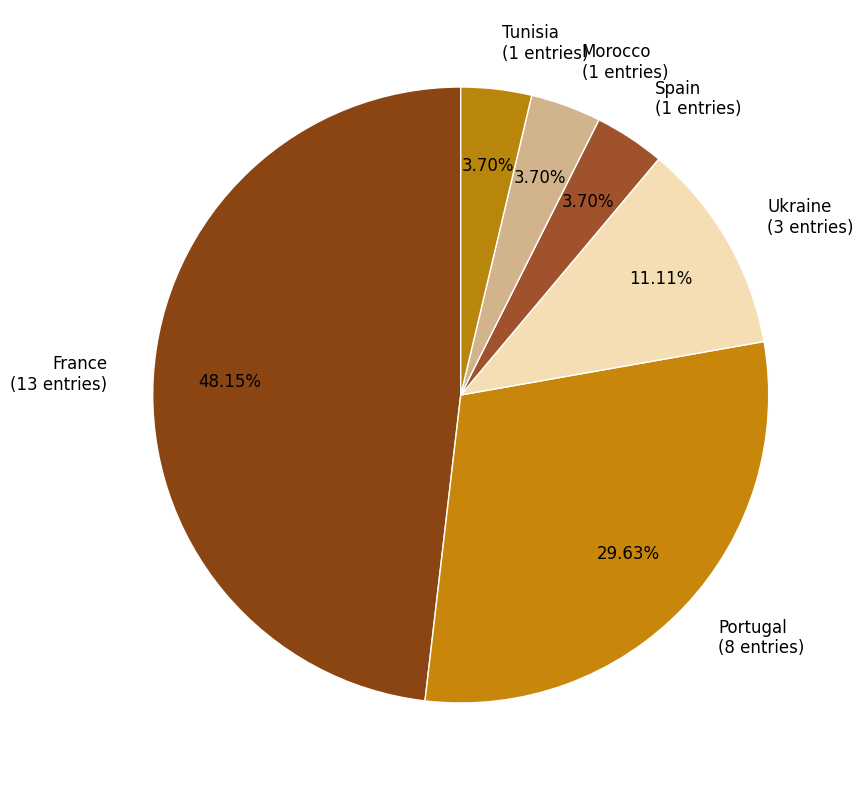

True or false: Ukraine accounts for 11% of the total.

True